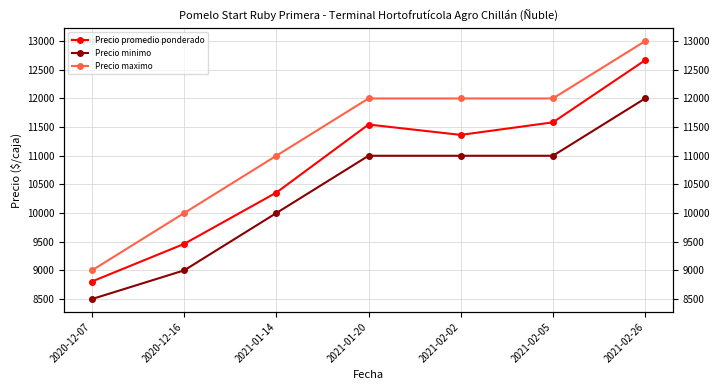

How many data points in Precio promedio ponderado are above 11364?

3